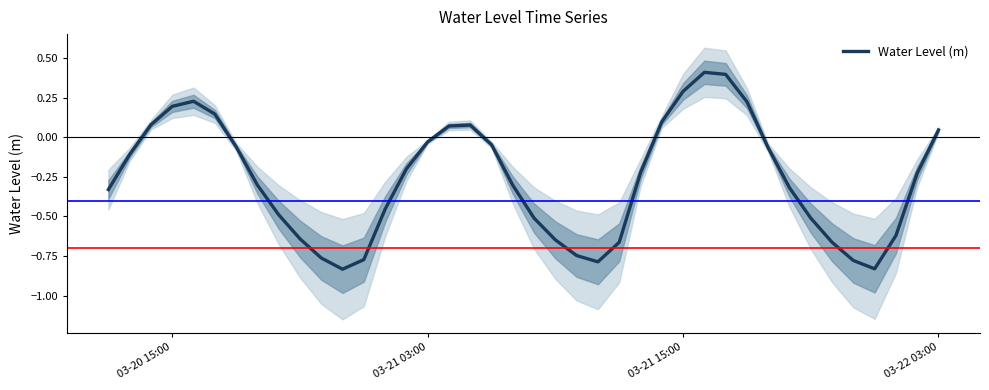

Does the chart have visible grid lines?

No